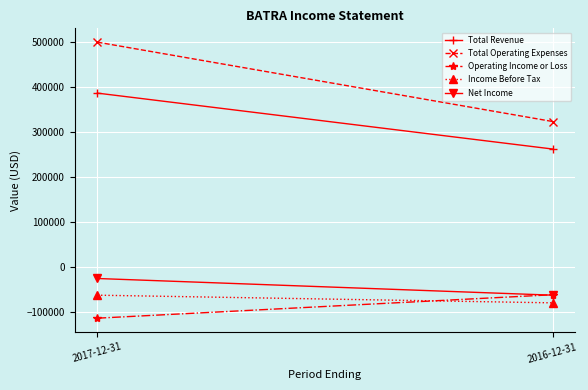

Reading left to right, what are all the values shown in this chart?

Total Revenue: 386000	262000
Total Operating Expenses: 499000	323000
Operating Income or Loss: -113000	-61000
Income Before Tax: -62000	-79000
Net Income: -25000	-62000